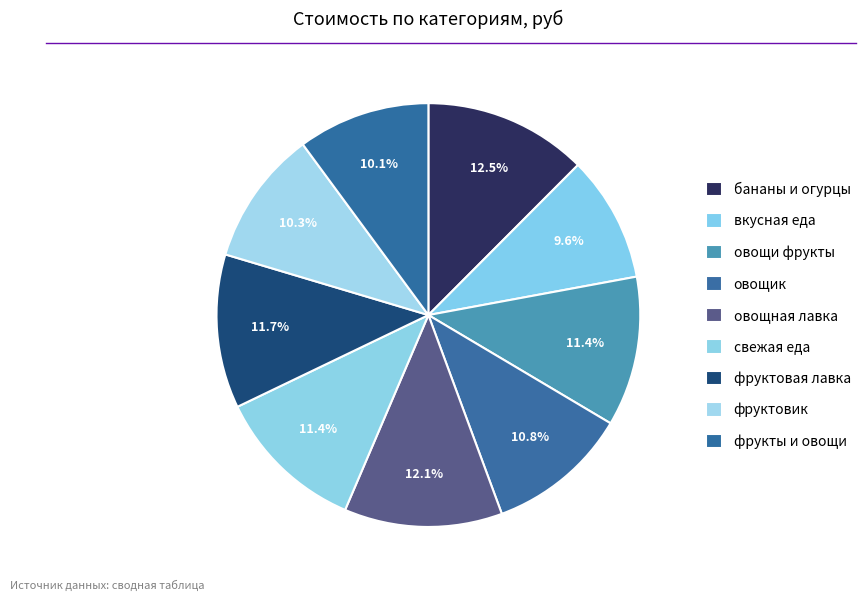

How many slices are in this pie chart?

9